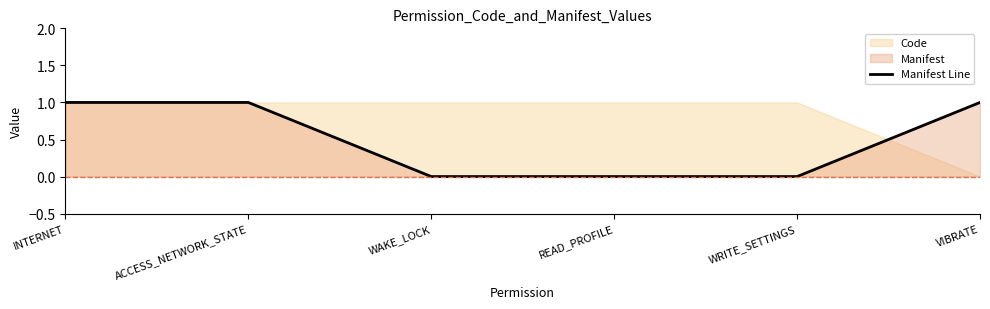

What is the label of the 5th point from the left?

WRITE_SETTINGS